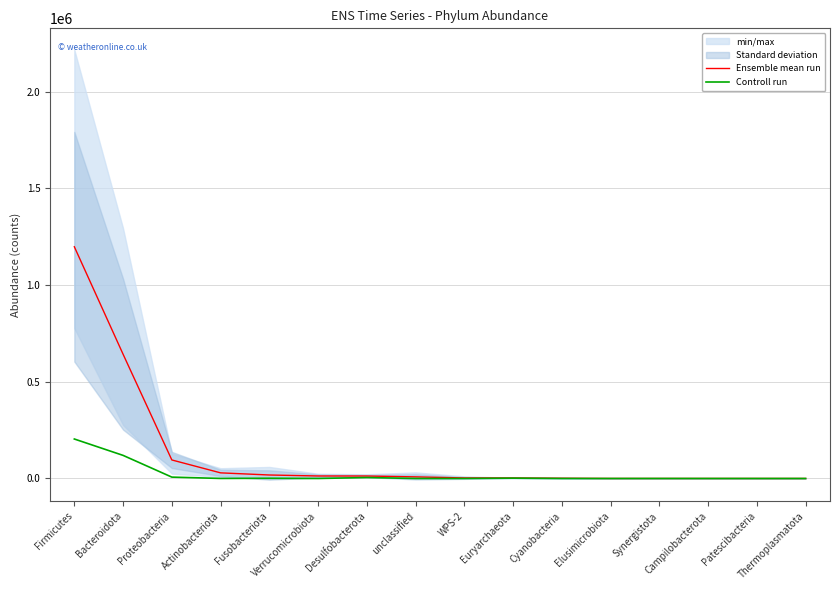

Is the value of Controll run at Fusobacteriota greater than the value of Ensemble mean run at Elusimicrobiota?

Yes